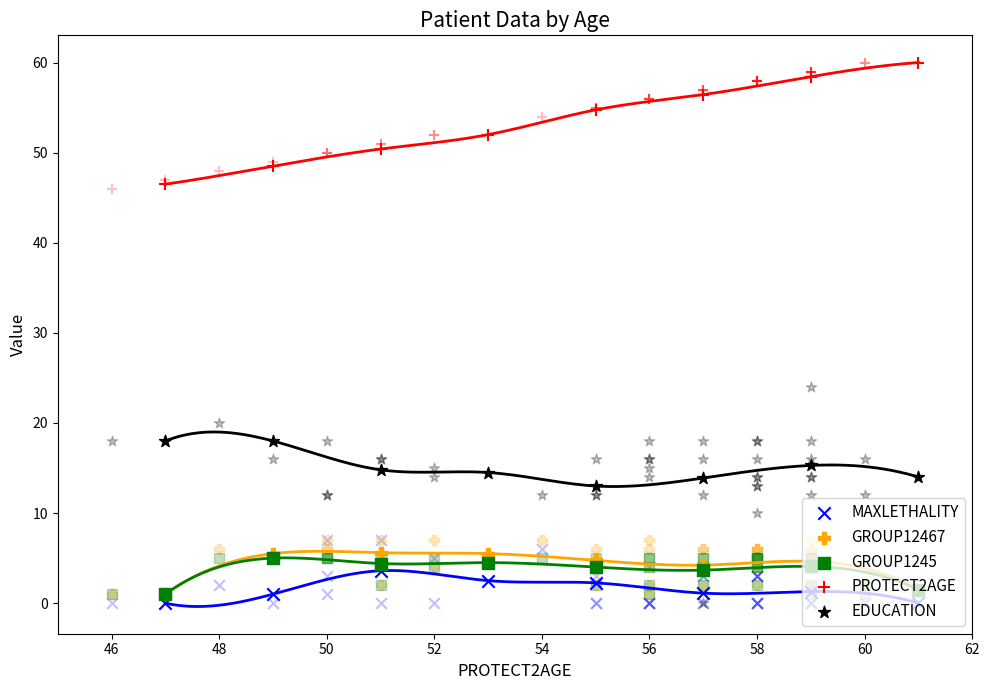

Which series has the largest Y range (max minus min)?

PROTECT2AGE